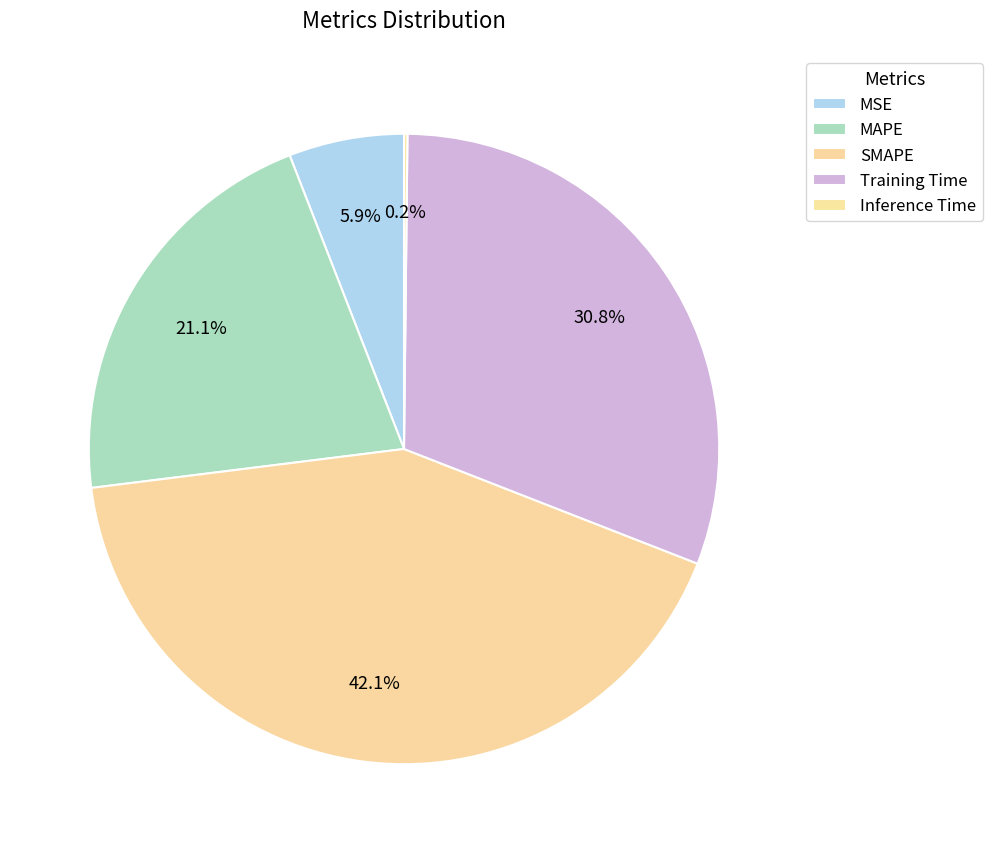

Count the number of slices in the pie.

5